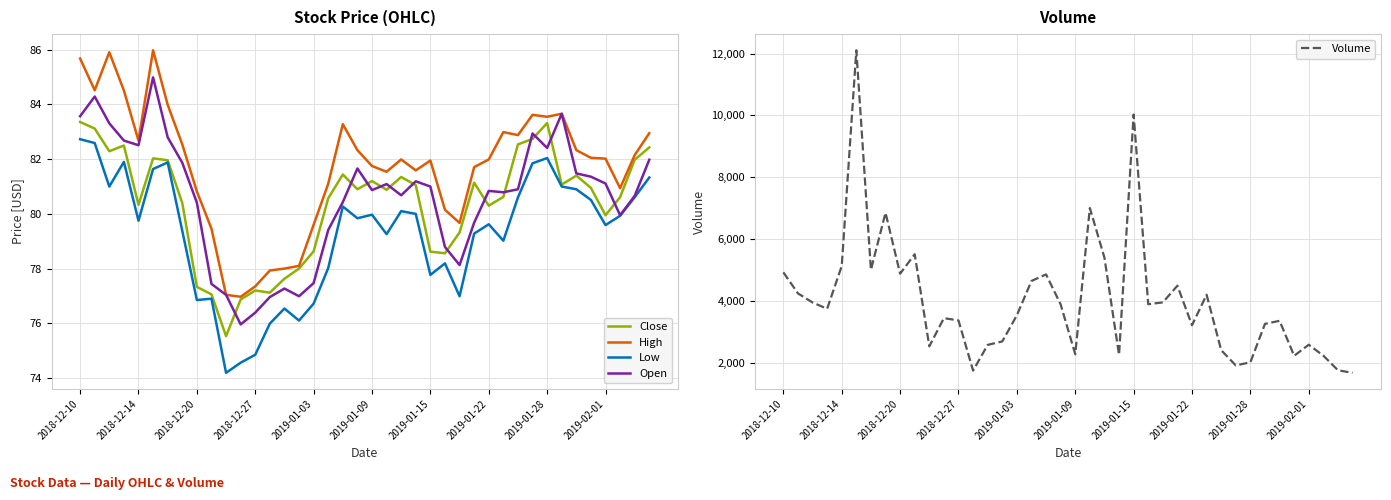

What is the maximum value shown in the chart?

12109.0